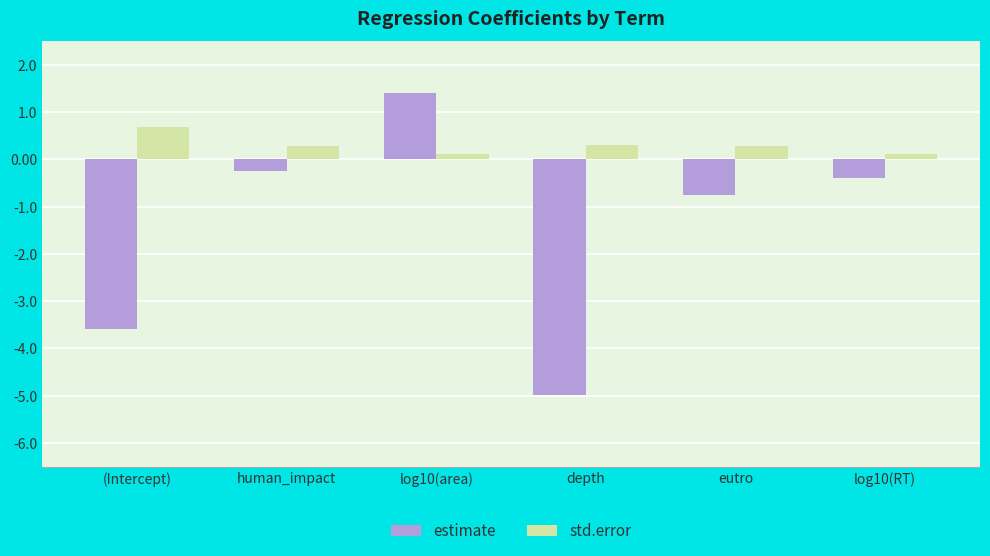

List the labels in order of estimate value, largest first.

log10(area), human_impact, log10(RT), eutro, (Intercept), depth